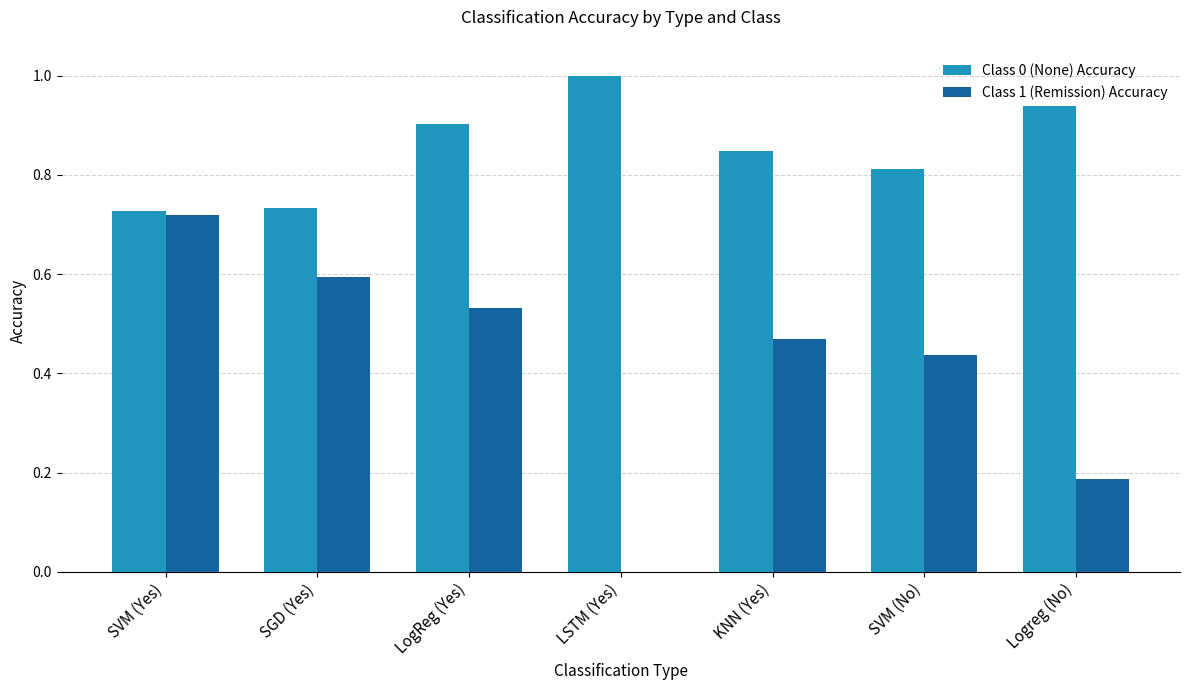

Which series has the largest total across all categories?

Class 0 (None) Accuracy